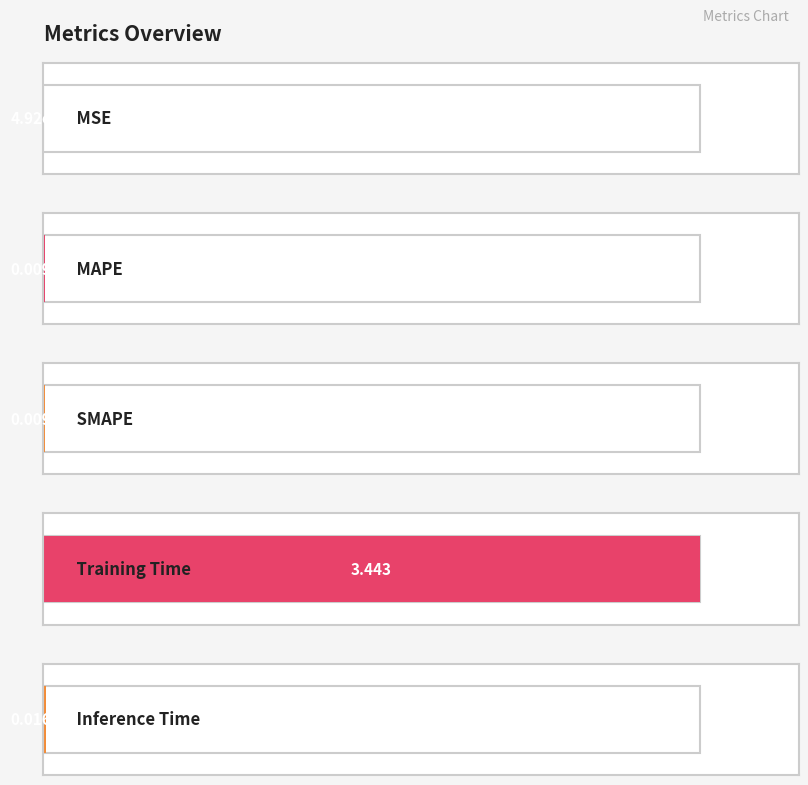

How many series are shown in this chart?

1